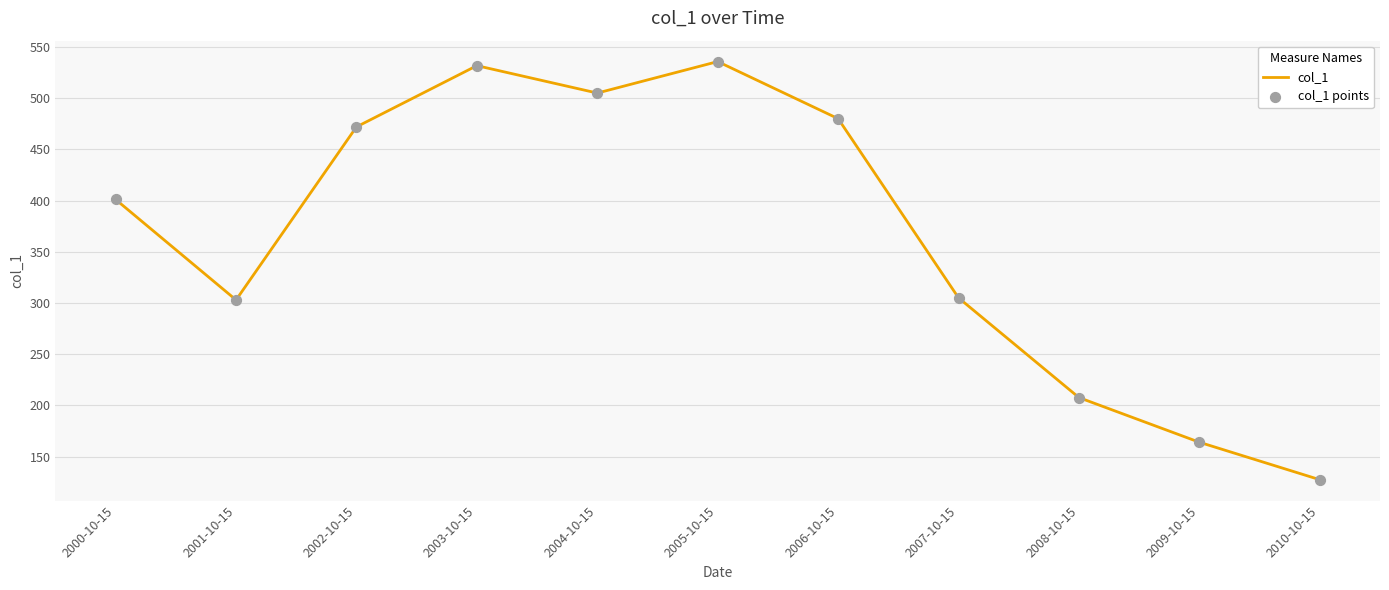

What is the difference between the maximum and minimum values?

408.4